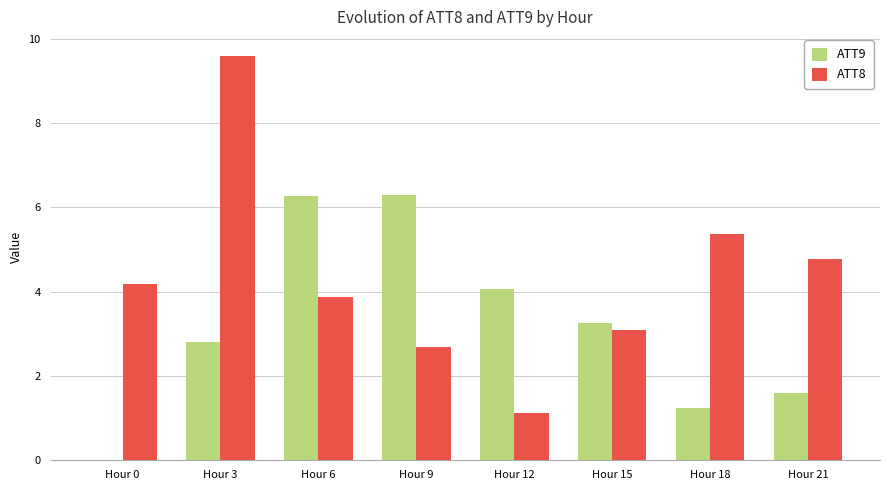

What is the total value across all series at Hour 9?

9.0